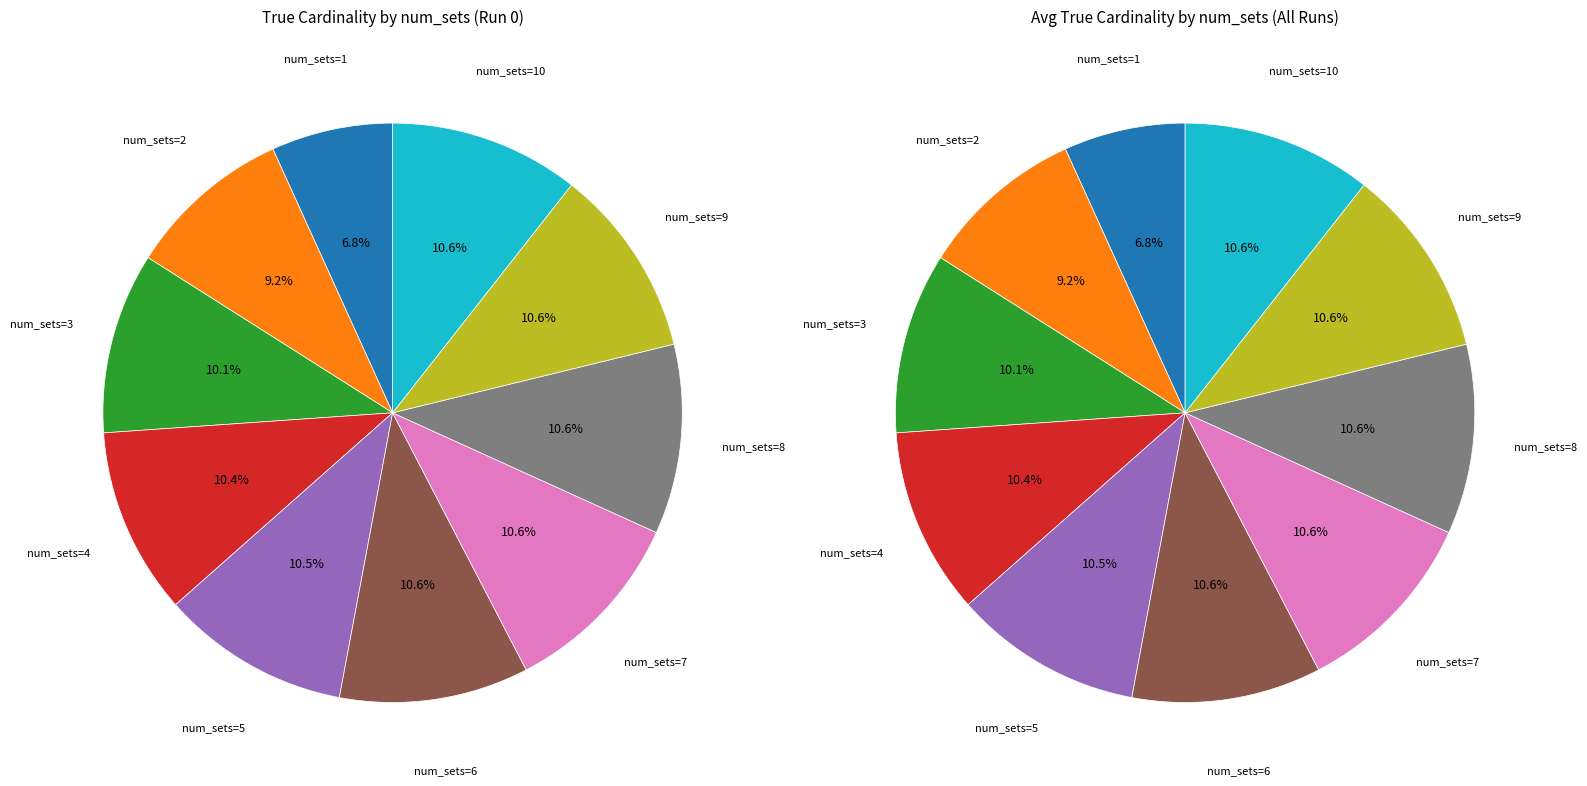

What is the largest slice in the pie chart?

10